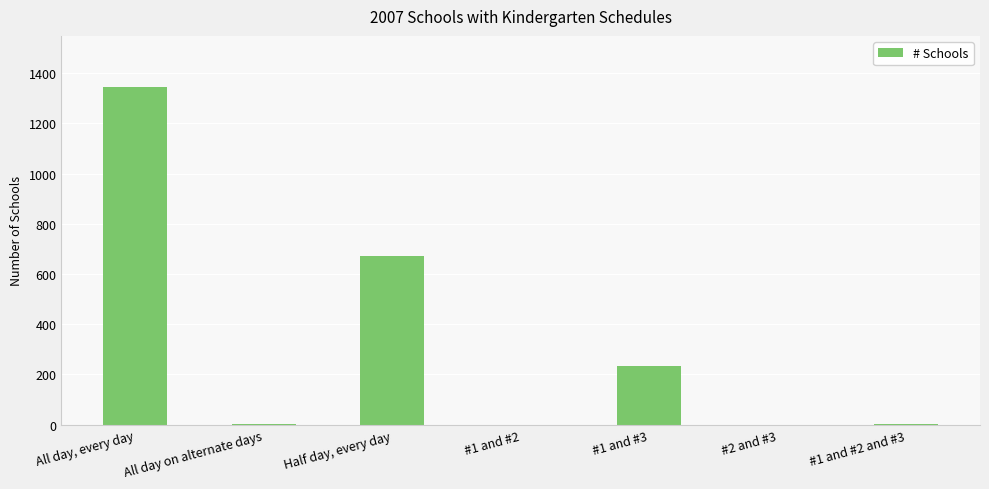

At which label does the data first exceed 2?

All day, every day